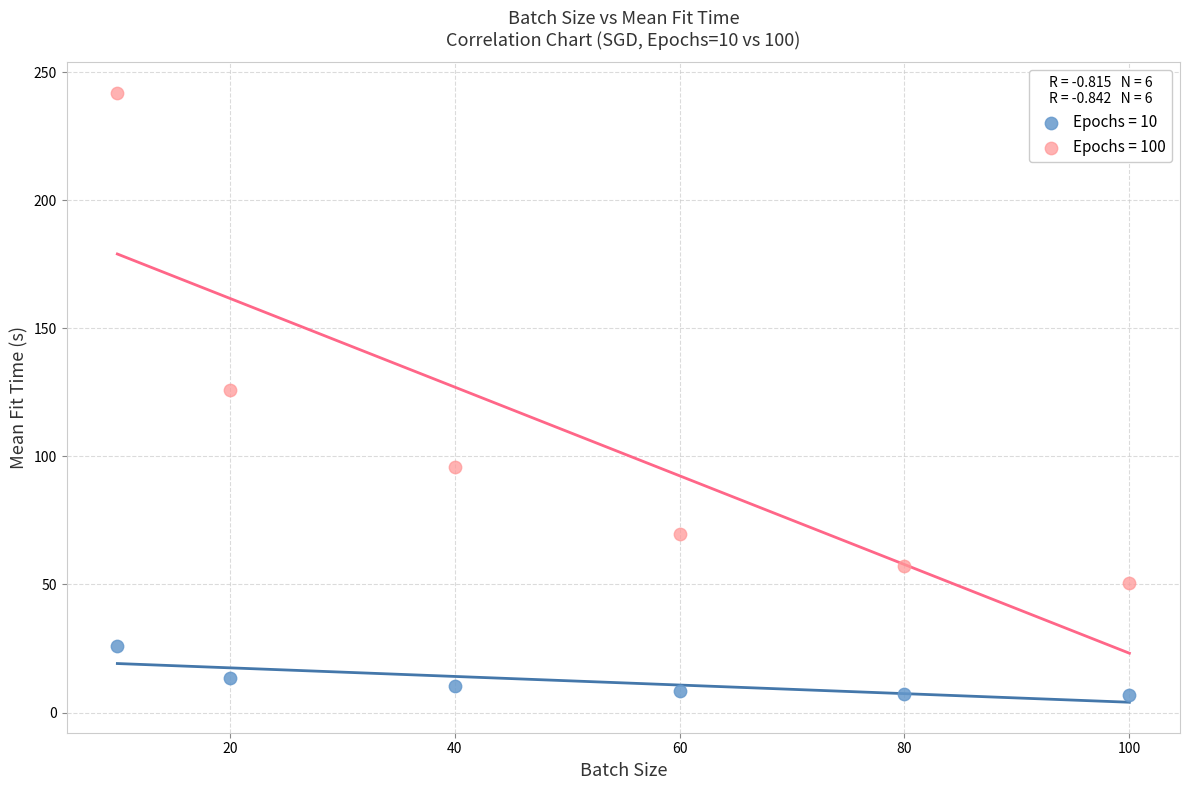

Which series reaches the maximum Y coordinate?

Epochs = 100